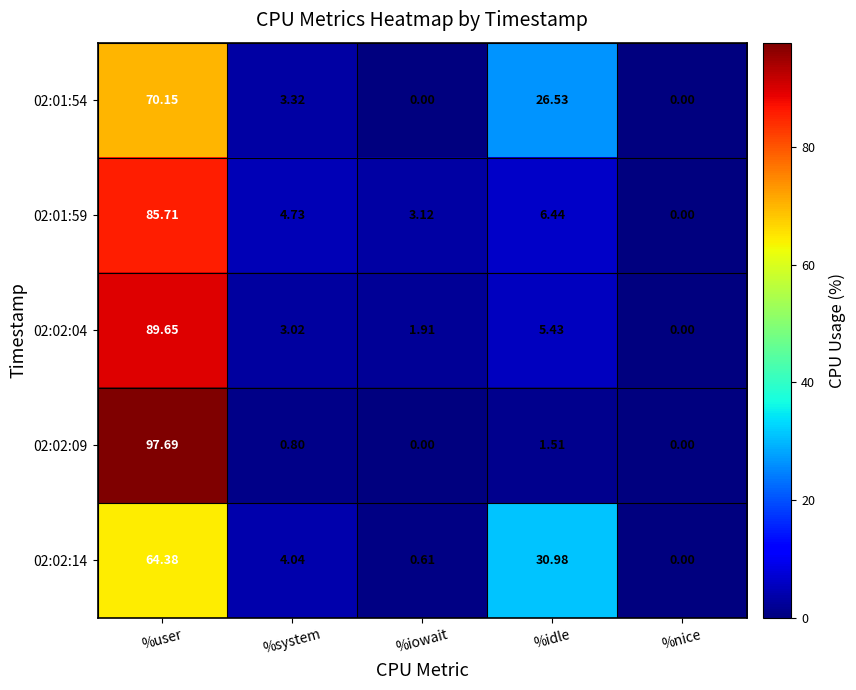

At which category does the chart reach its peak across all series?

%user